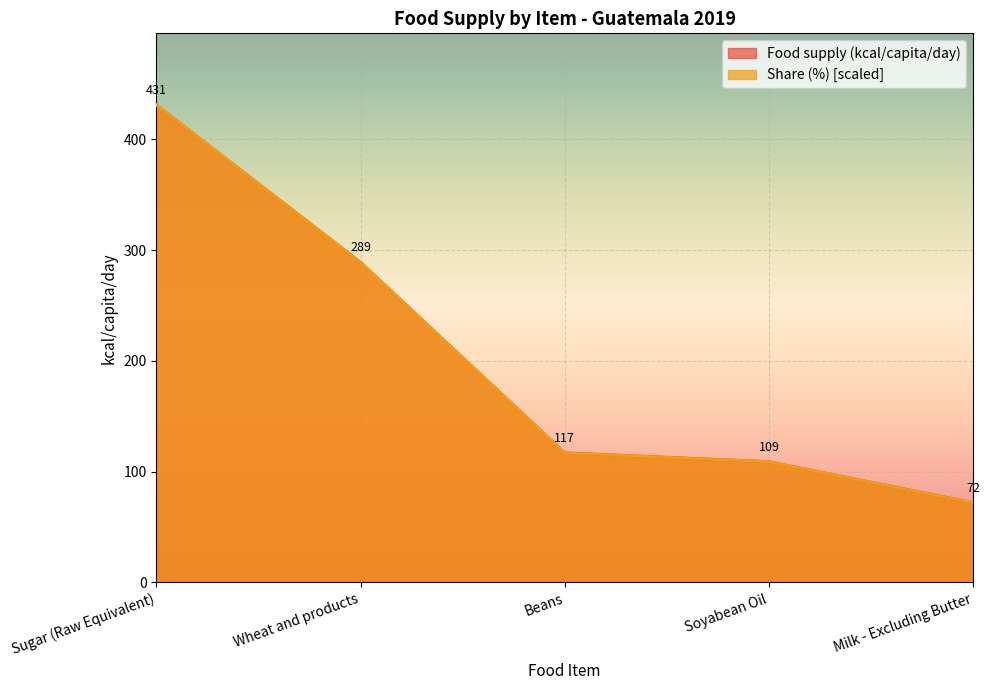

True or false: Sugar (Raw Equivalent) and Share (%) cross at least once.

False